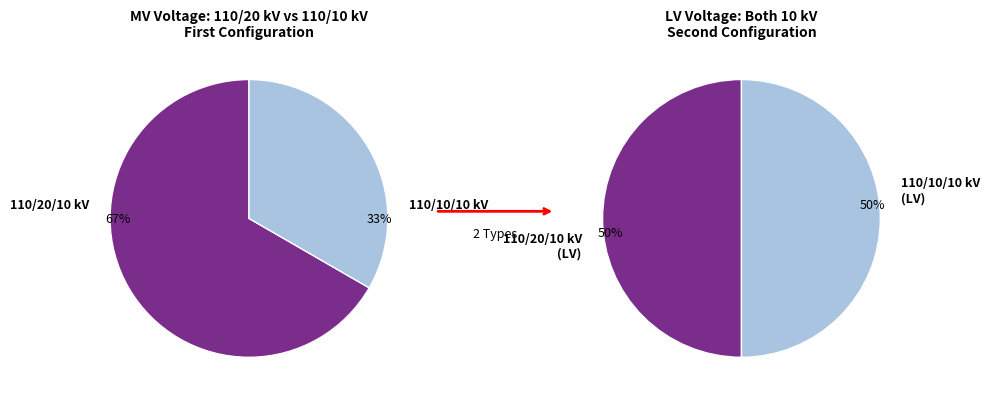

What percentage is NOT represented by 63/25/38 MVA 110/10/10 kV?

66.7%